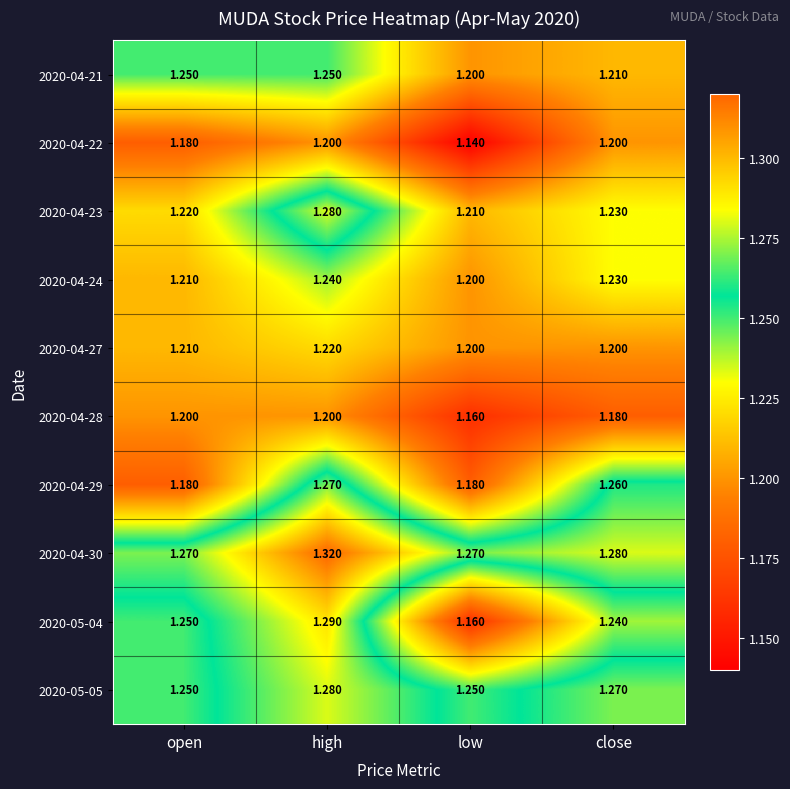

Is the value of 2020-04-24 at high greater than the value of 2020-05-05 at open?

No